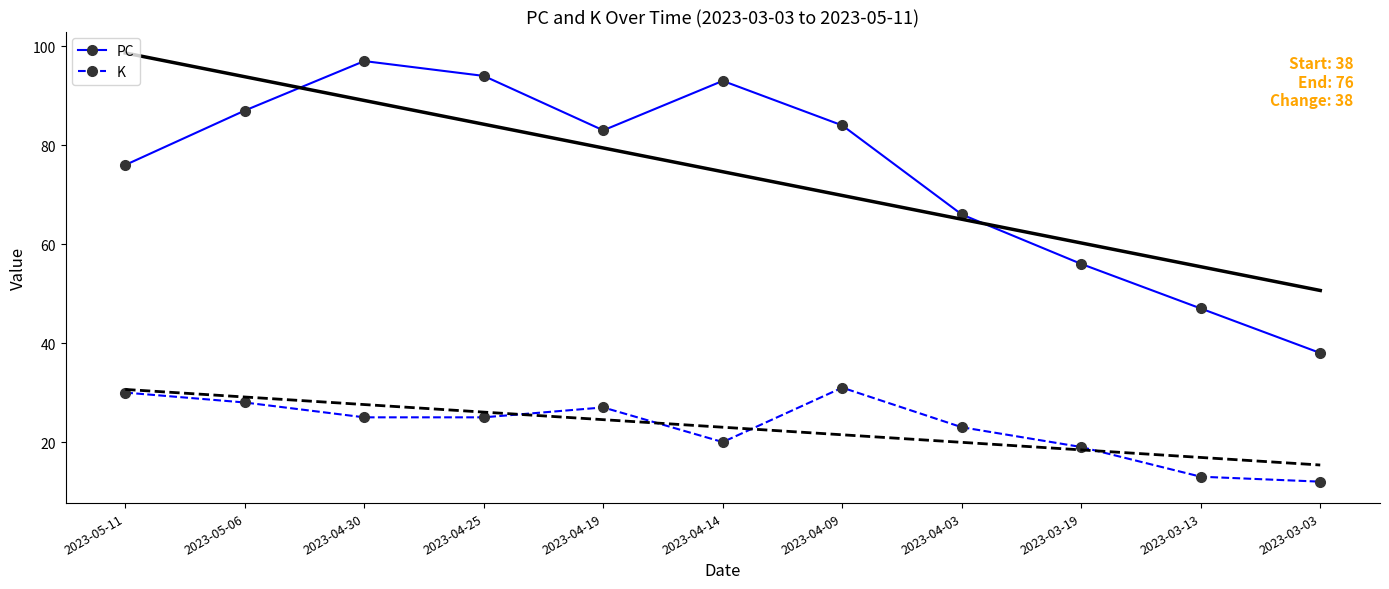

Rank the series by their maximum value, from lowest to highest.

K, PC